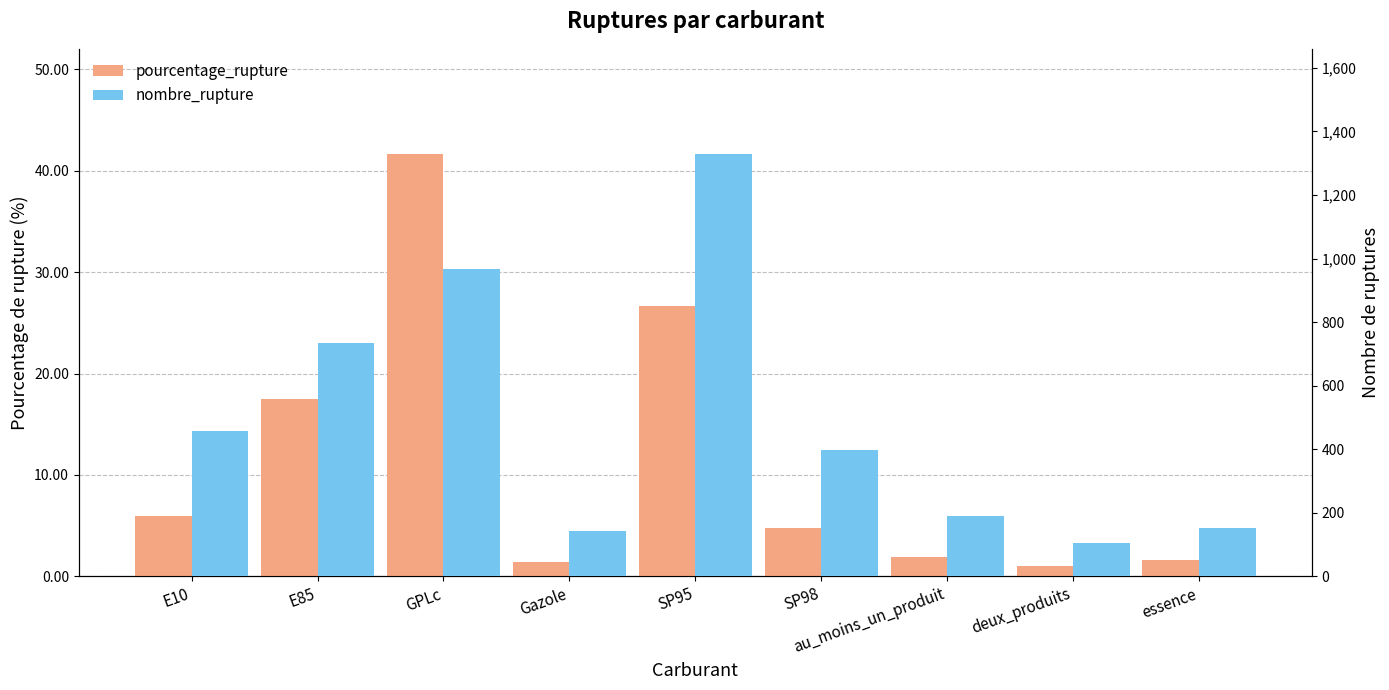

What value does the nombre_rupture series have at au_moins_un_produit?

190.0